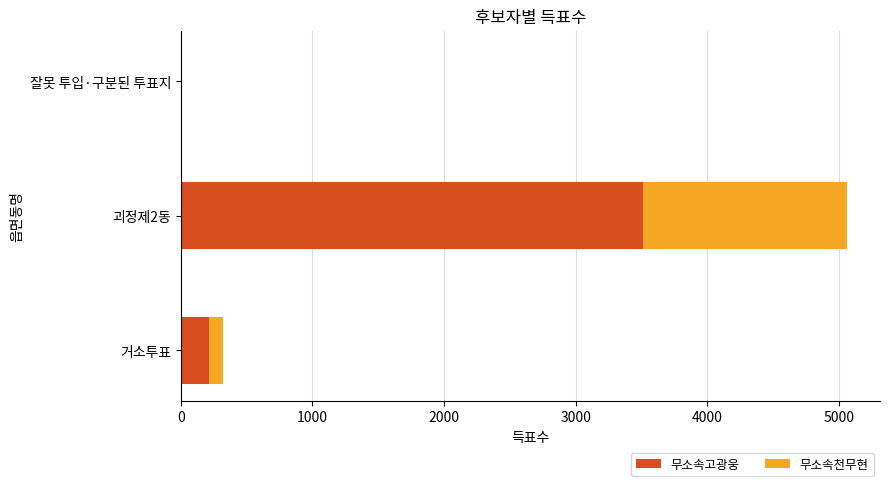

The value of 무소속고광웅 at 거소투표 is 211. True or false?

True